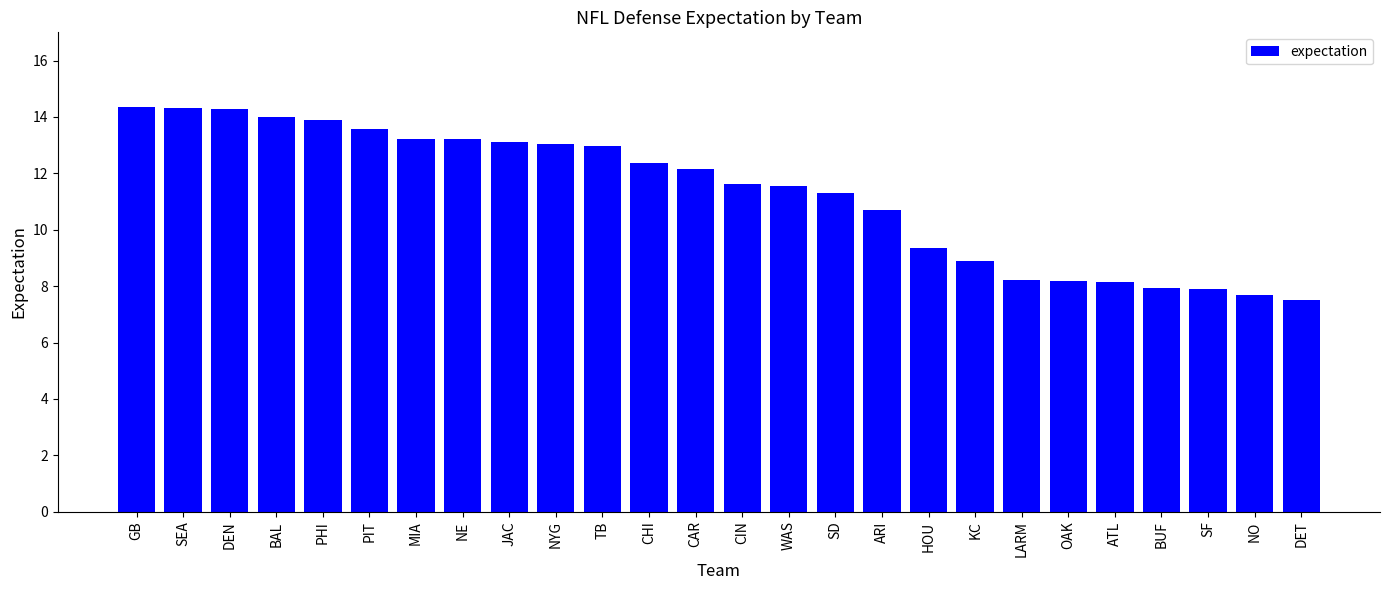

What is the change in value from CAR to BUF?

-4.2